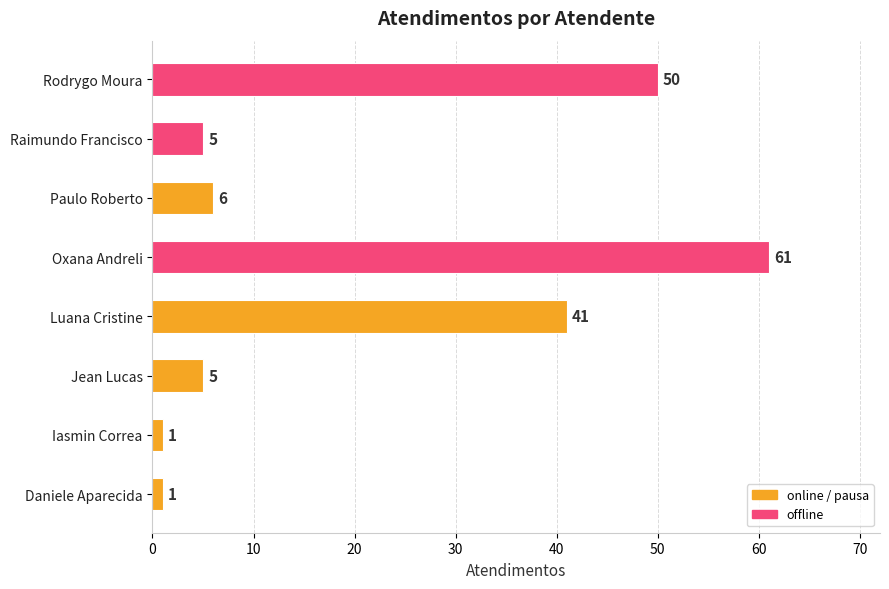

At which category does the chart reach its peak across all series?

Oxana Andreli